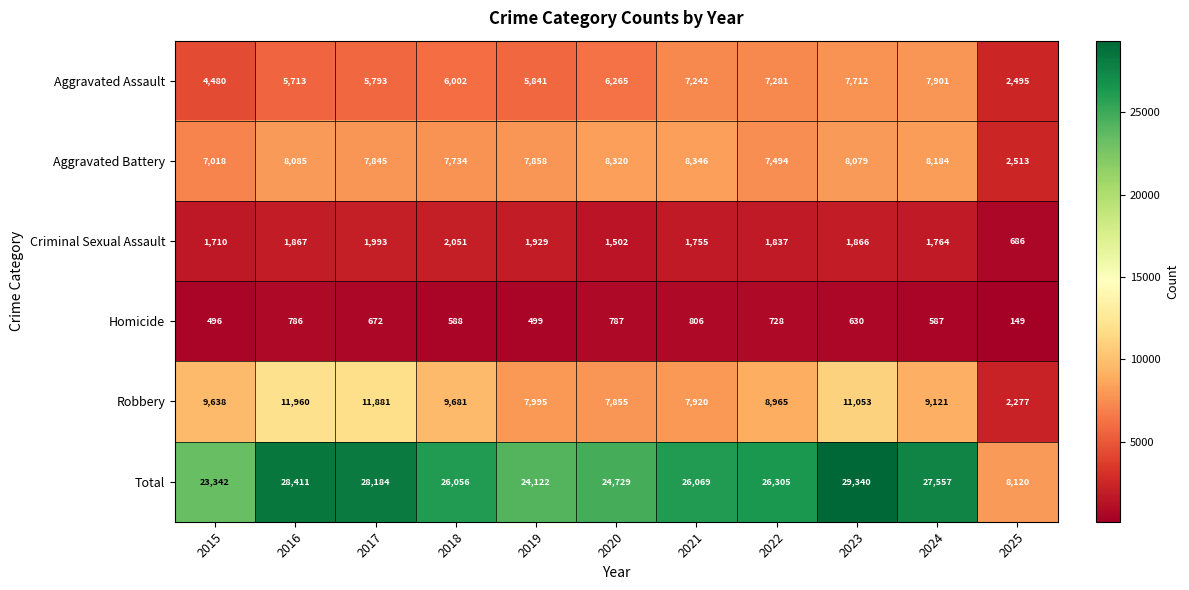

How many data points in Total are less than 26069?

5